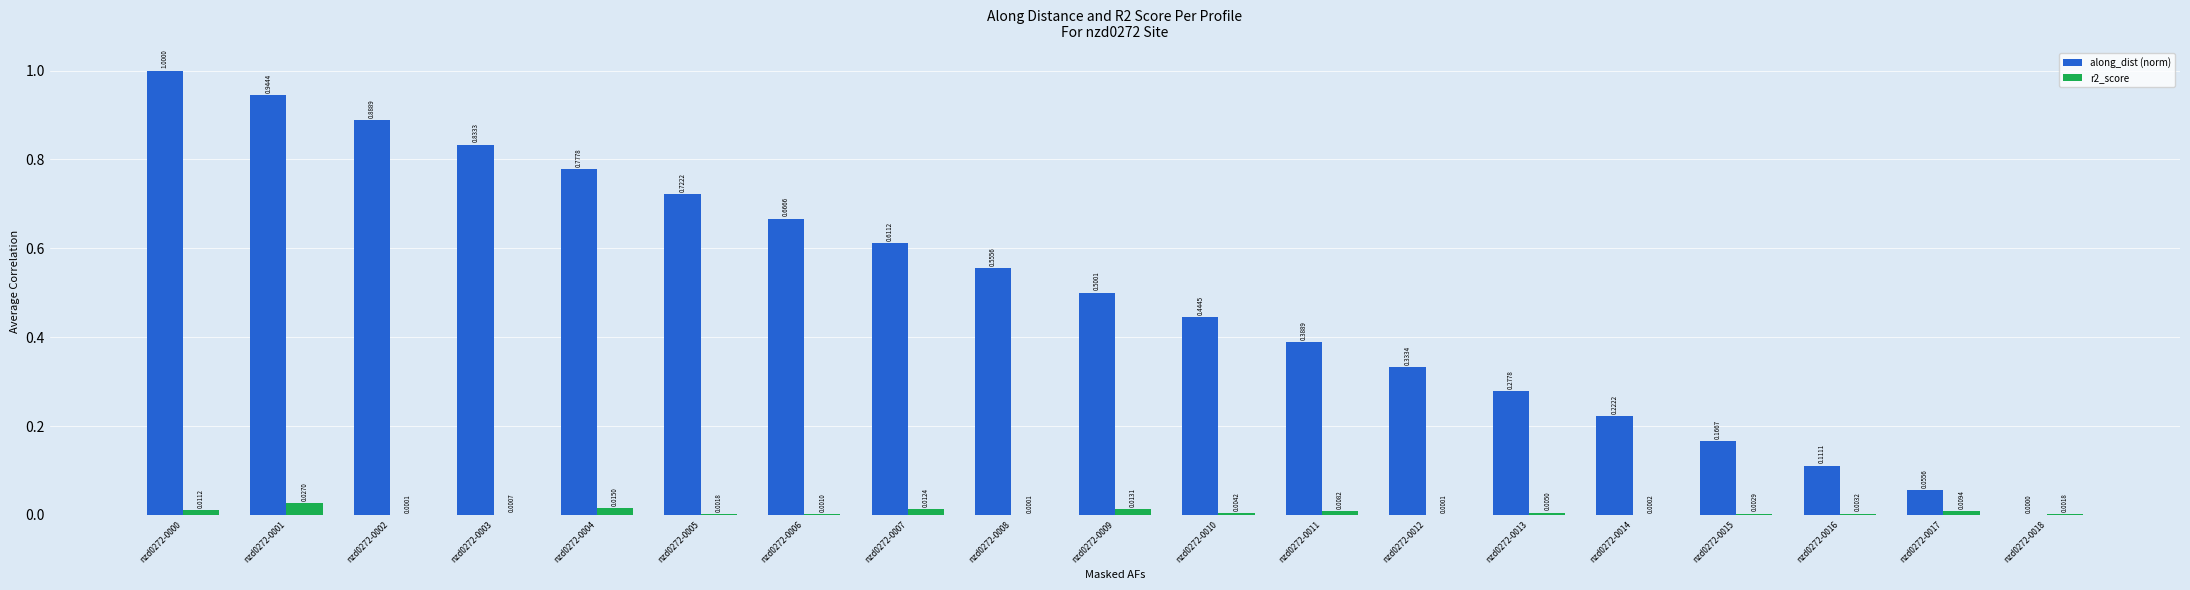

Is the value of r2_score at nzd0272-0010 greater than the value of along_dist (norm) at nzd0272-0006?

No